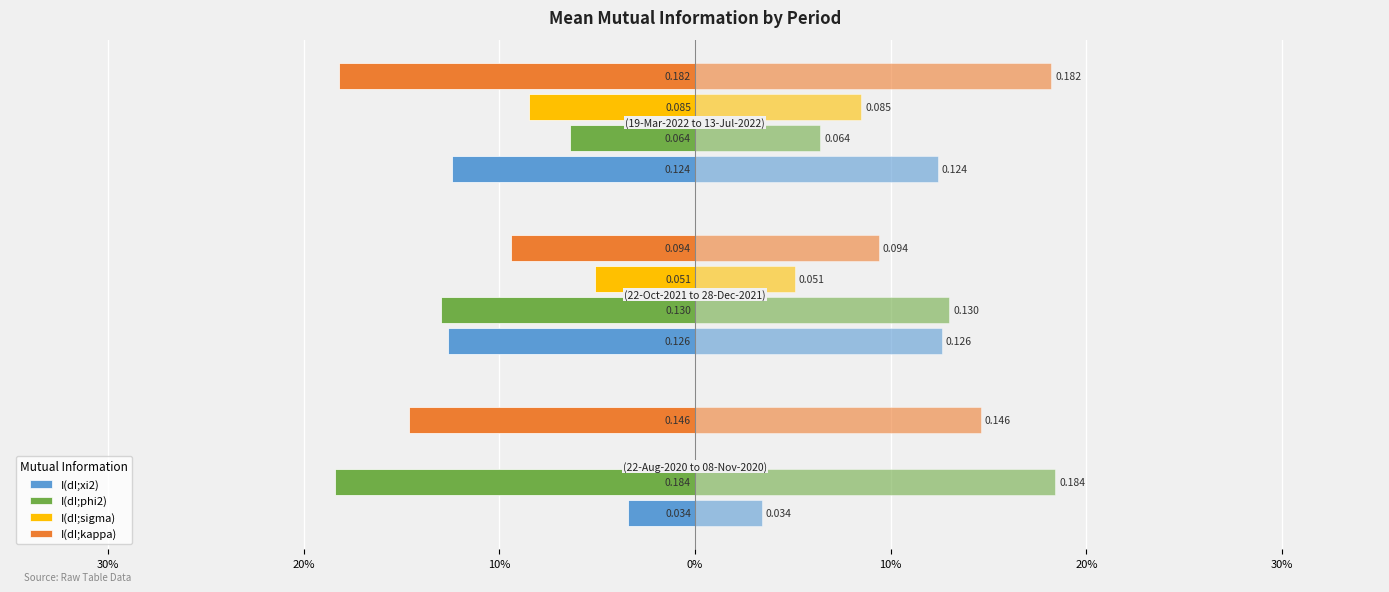

Is it true that I(dI;phi2) equals -0.1 at 20%?

False